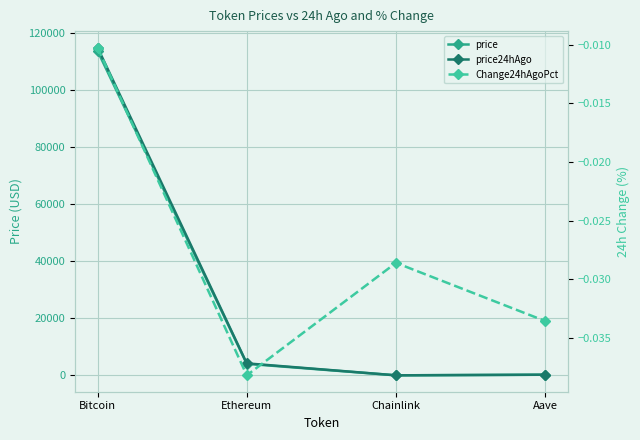

Which category has the highest value across all series?

Bitcoin